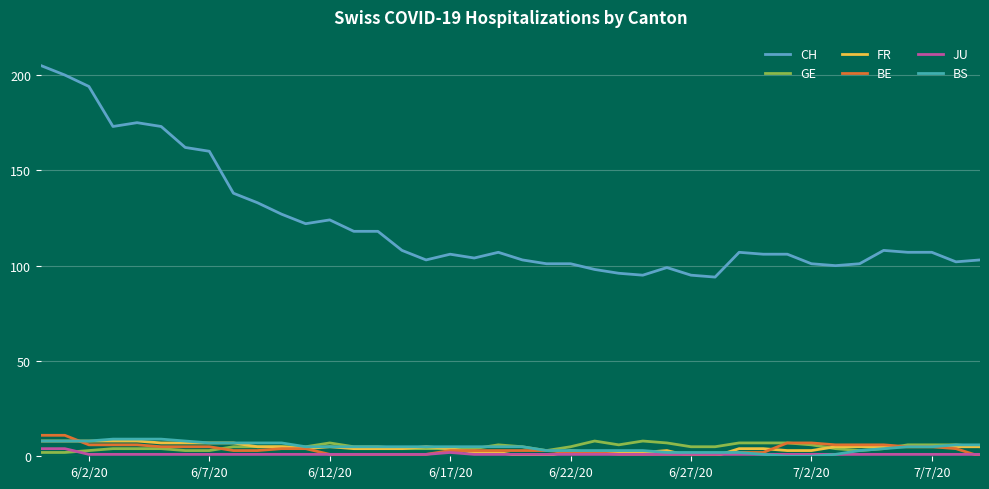

Is this an area chart (filled region under the line)?

No